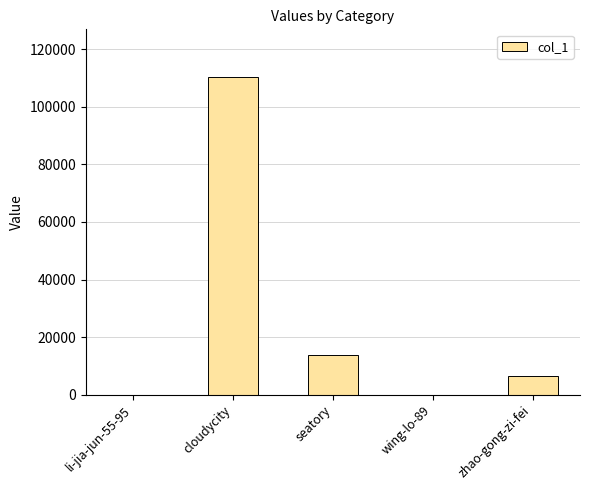

Approximately how many times larger is the value at cloudycity compared to seatory?

8.1